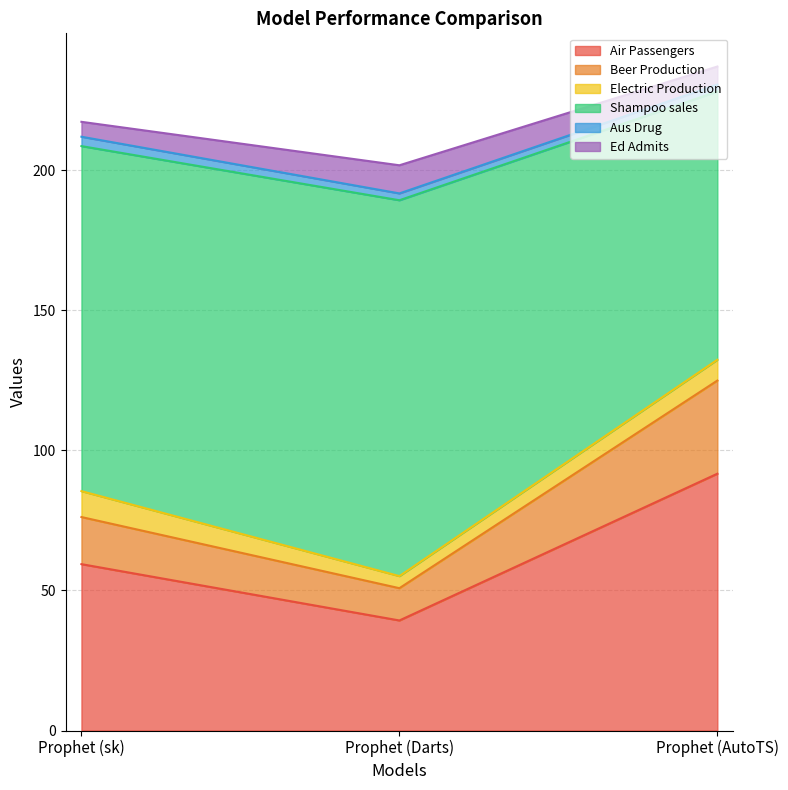

Which category has the lowest value in the Air Passengers series?

Prophet (Darts)